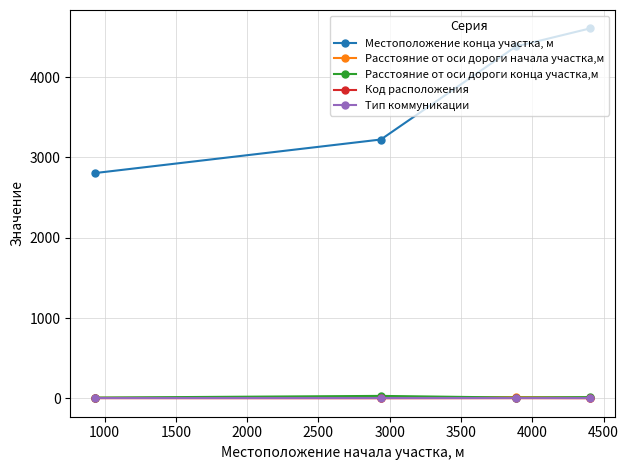

What is the sum of all Расстояние от оси дороги конца участка,м values?

63